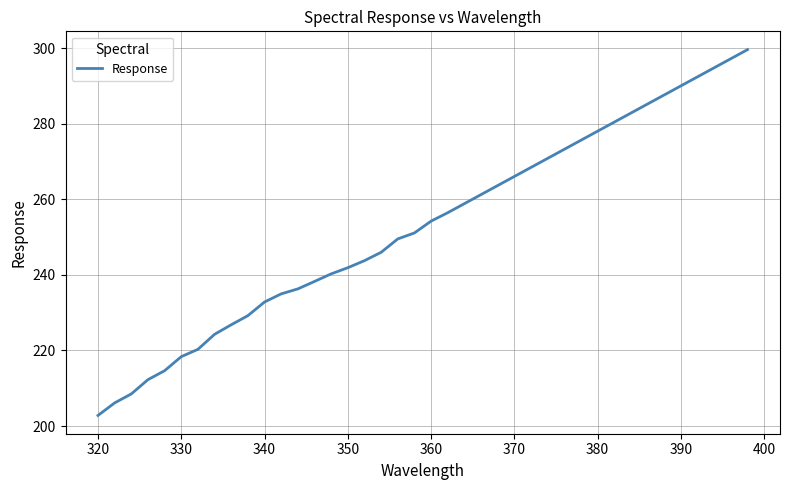

What is the difference between the maximum and minimum values?

96.9